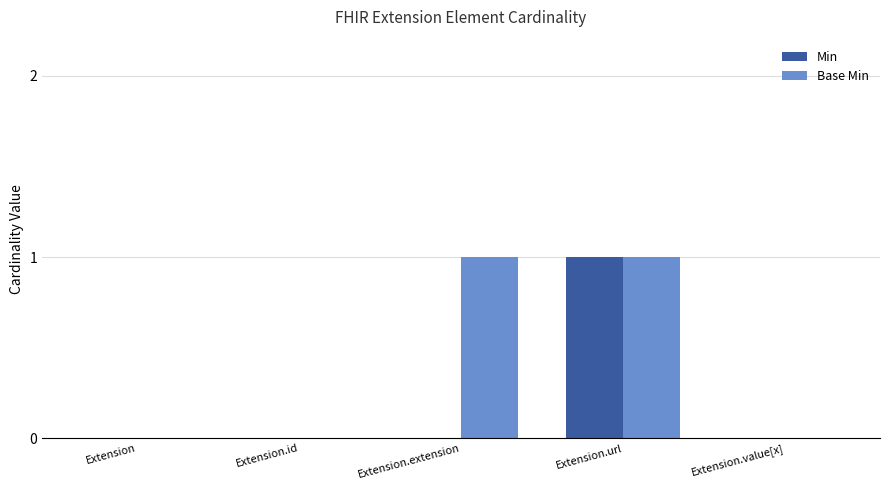

True or false: Base Min has a value of 1 at Extension.

False